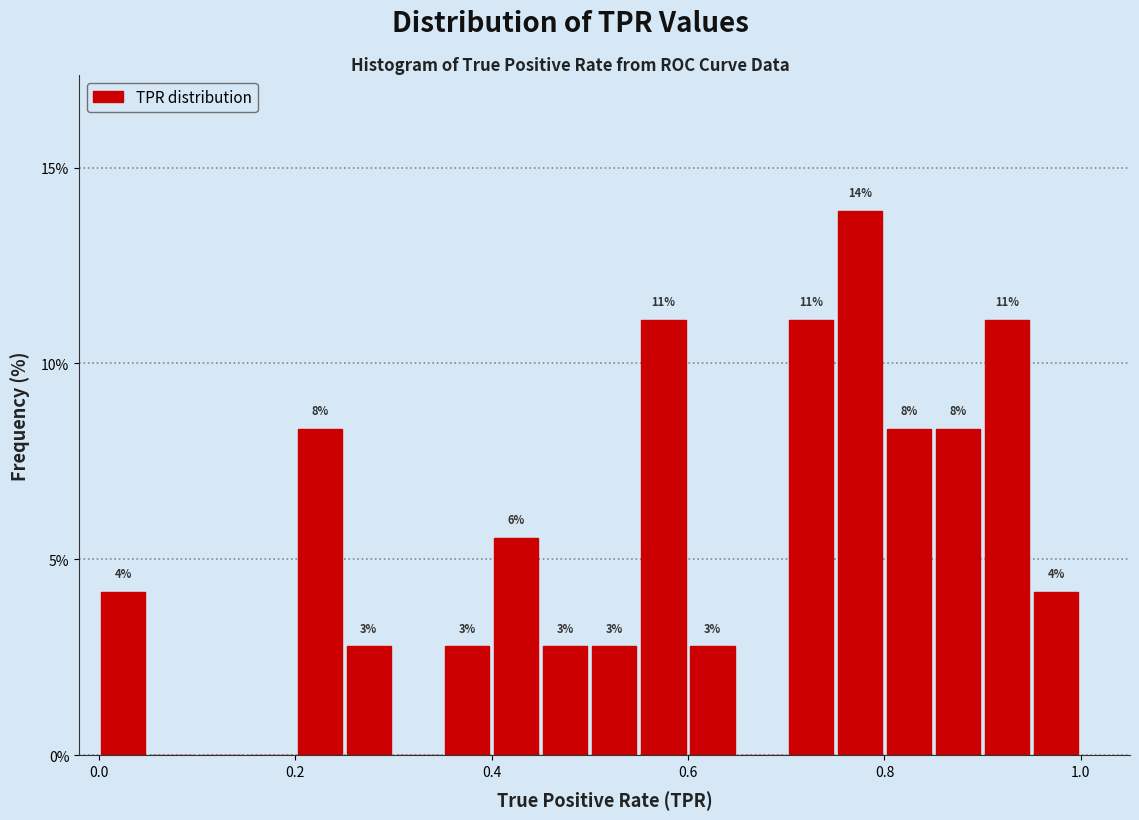

Read against the x-axis, roughly where is the centre of the tallest bar?

0.78